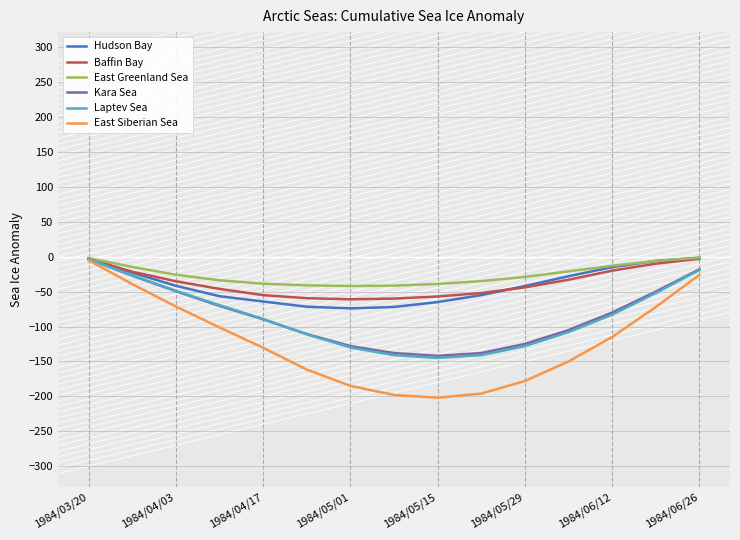

Which series has the largest range (max minus min)?

East Siberian Sea